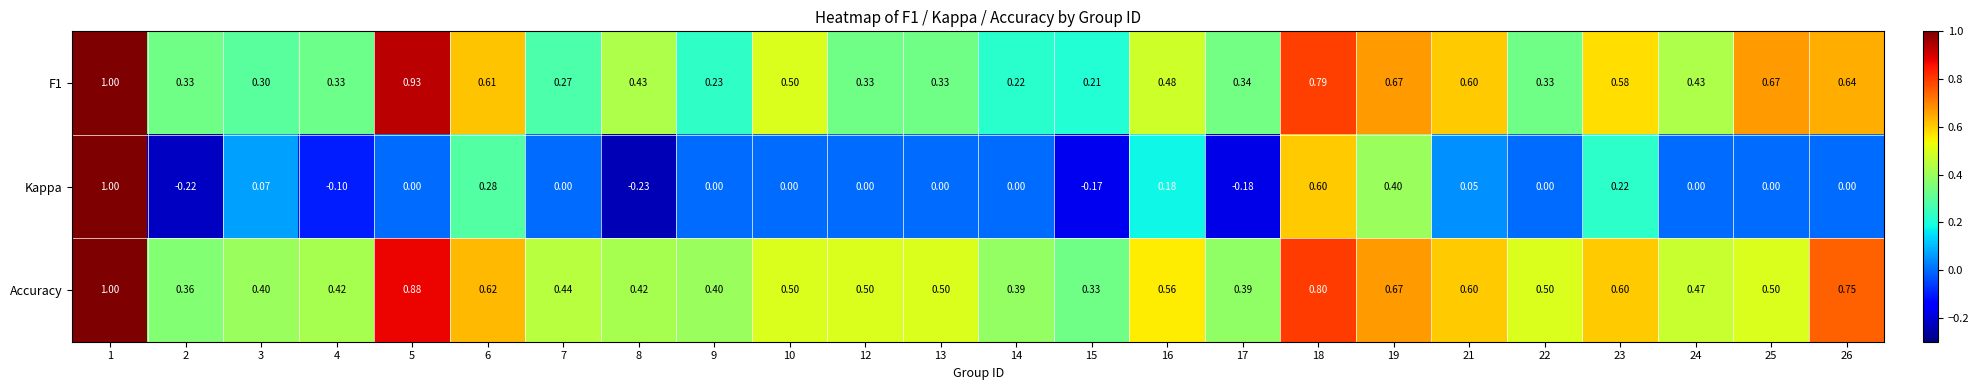

Which series has the widest spread of values?

Kappa